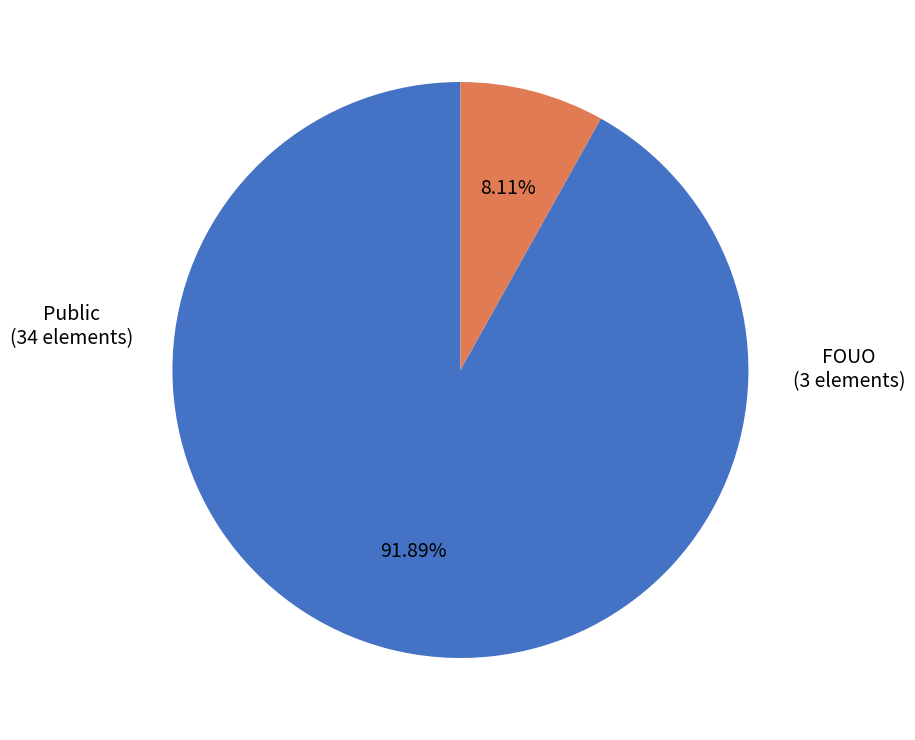

How many slices are in this pie chart?

2